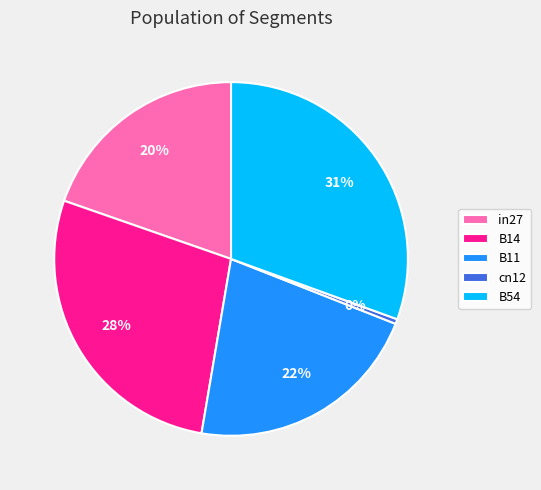

What percentage is the B11 slice, to the nearest percent?

22%